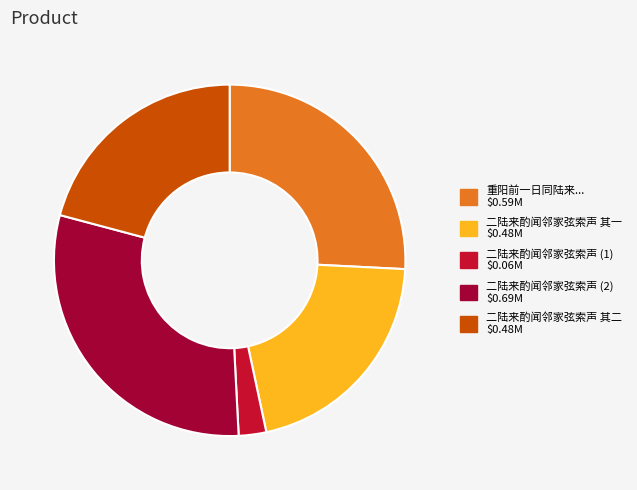

Is there a majority slice in this chart?

No